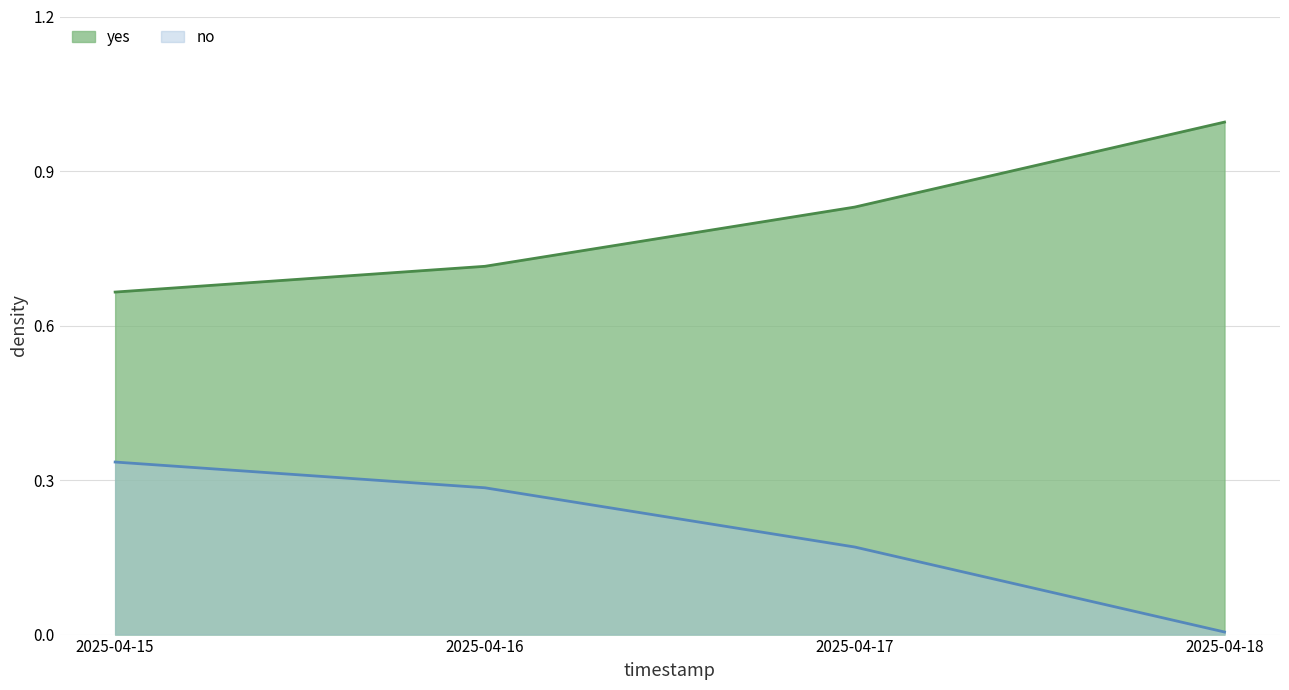

At which category is the sum across all series the highest?

2025-04-15